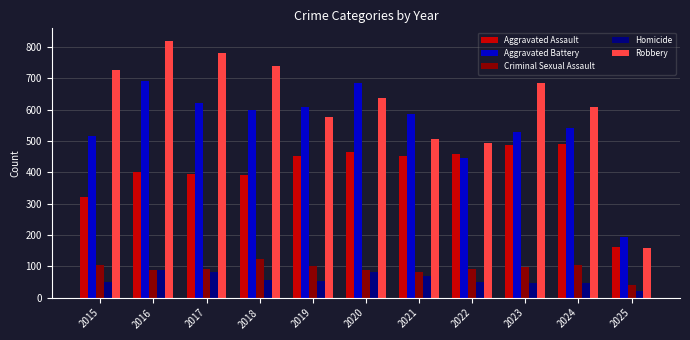

At which label does Criminal Sexual Assault reach its minimum?

2025